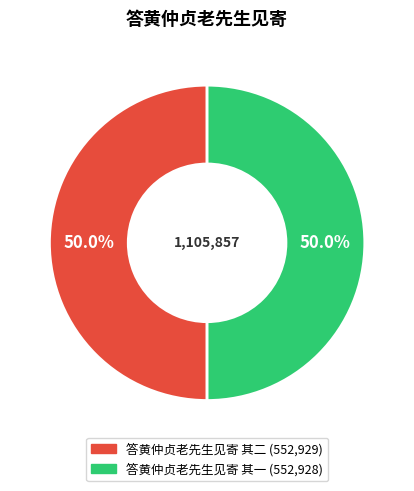

What portion of the pie excludes 答黄仲贞老先生见寄 其一?

50.0%